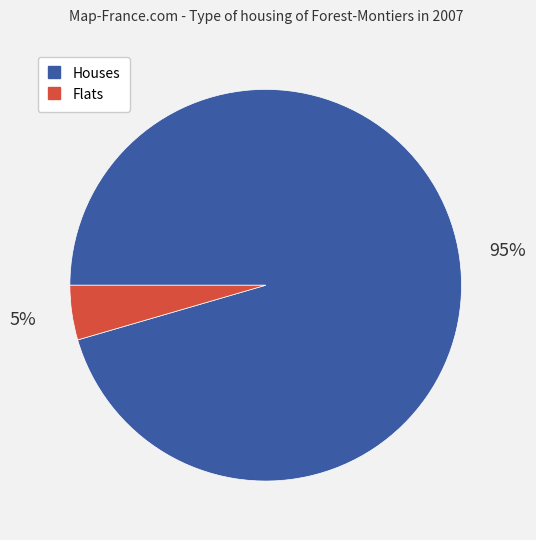

To the nearest percent, what is the average slice percentage?

50%